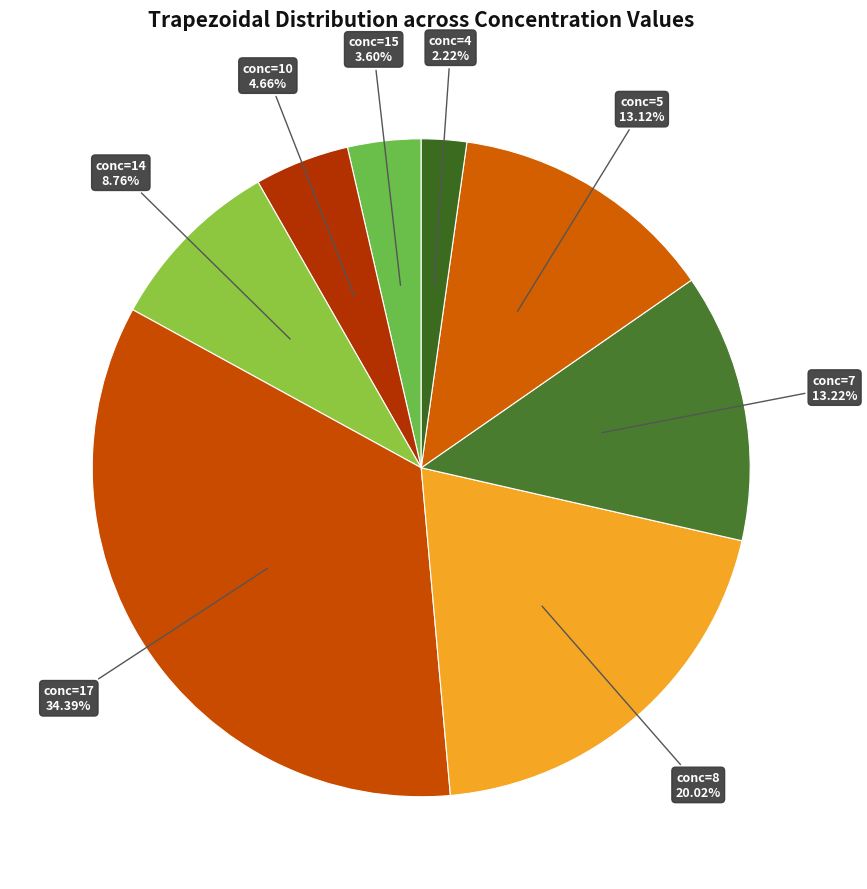

Combined, do conc=14 and conc=5 account for over 50%?

No